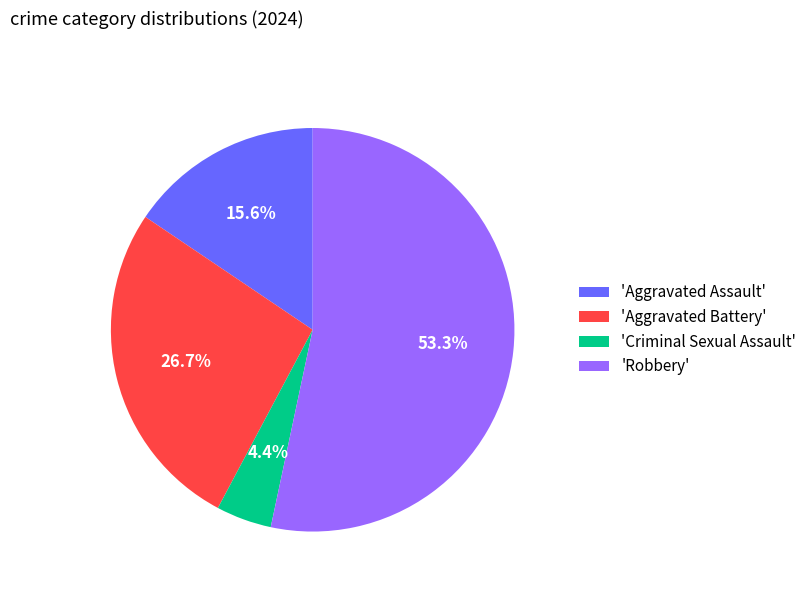

Is there a majority slice in this chart?

Yes